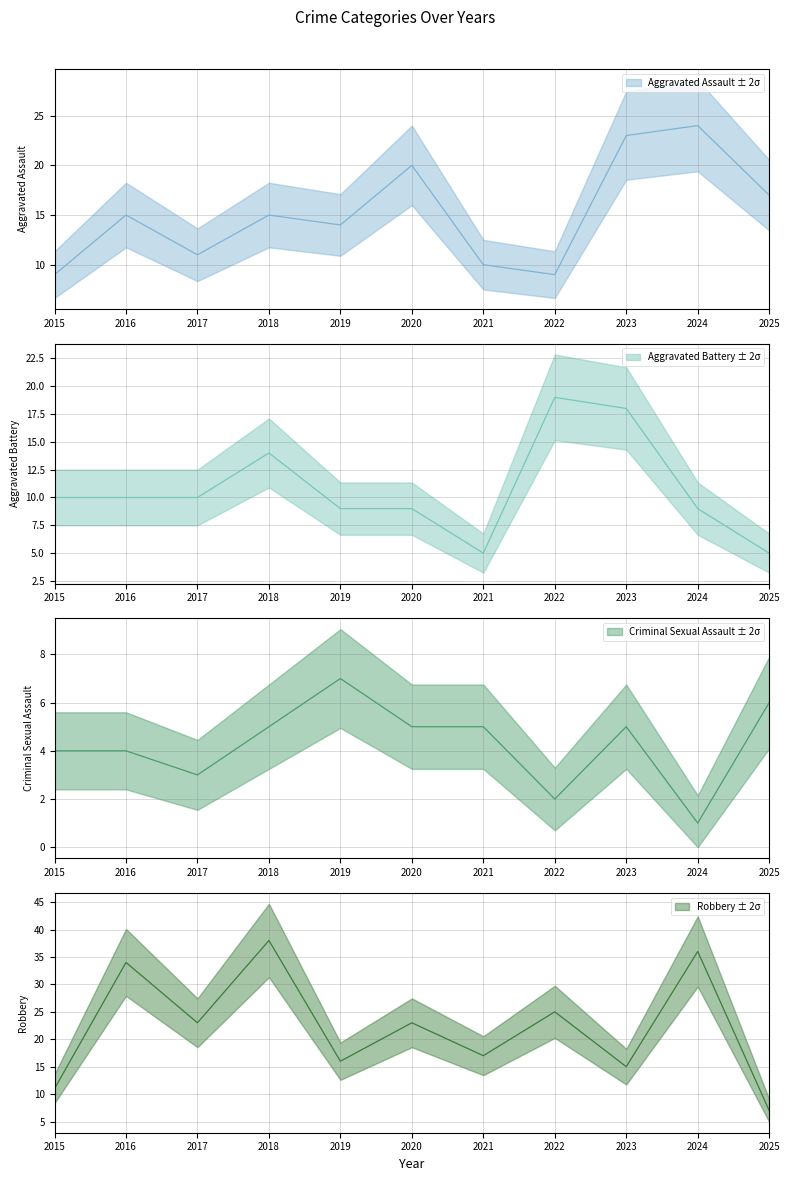

Does the chart display data point markers on the line(s)?

No